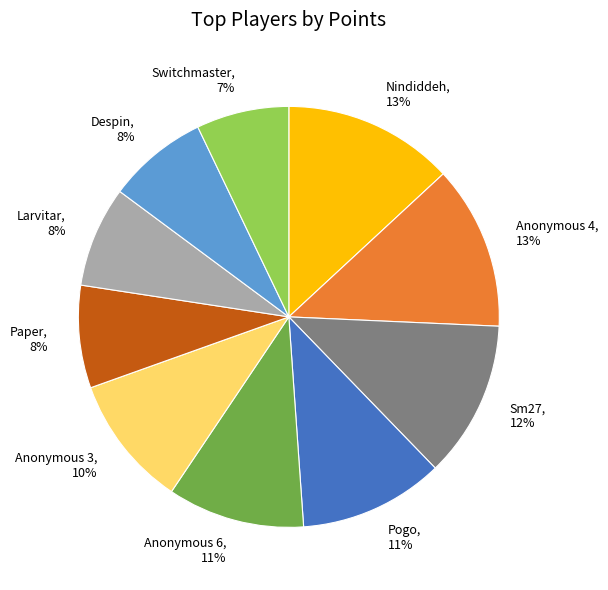

Is there any slice that represents more than half of the pie?

No